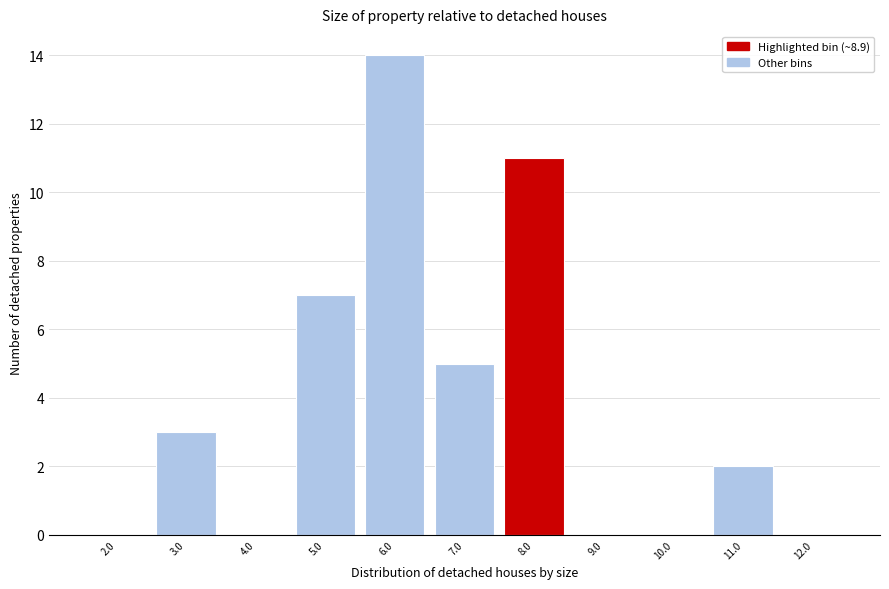

Reading left to right, list all the values displayed in this chart.

2.0=0	3.0=3	4.0=0	5.0=7	6.0=14	7.0=5	8.0=11	9.0=0	10.0=0	11.0=2	12.0=0